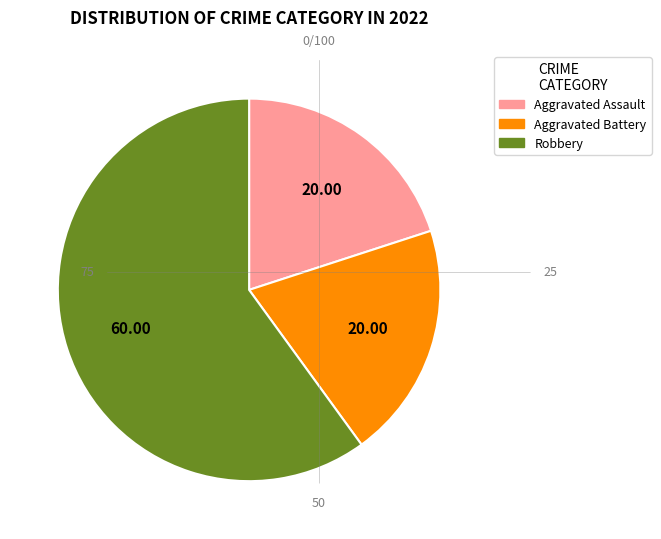

Which slice is the largest?

Robbery